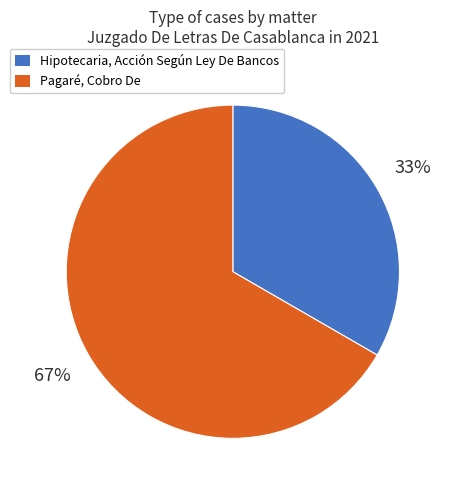

The Pagaré, Cobro De slice represents 67% of the pie. True or false?

True